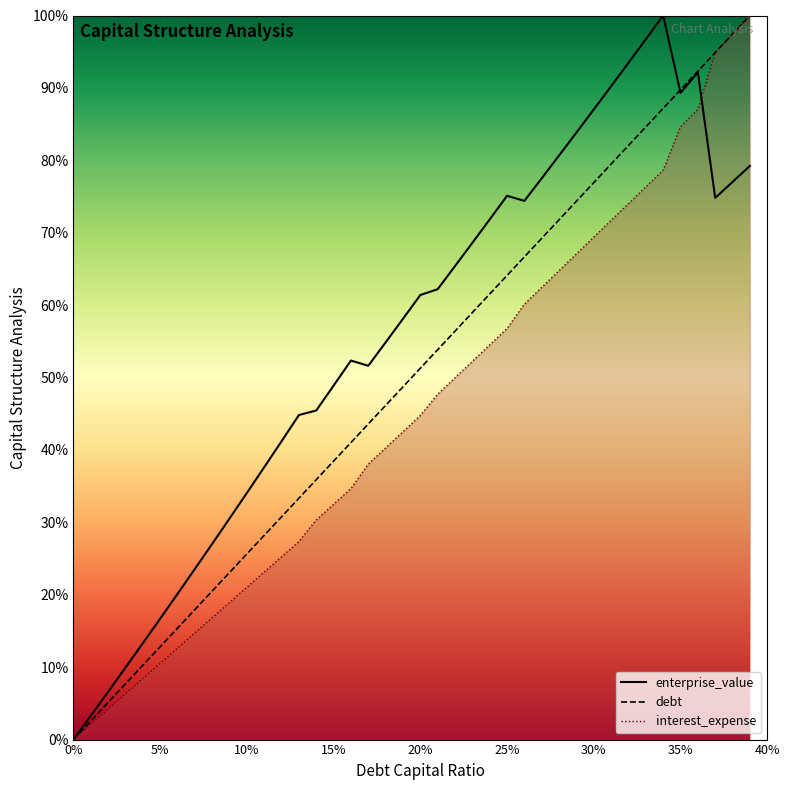

True or false: enterprise_value has more than 0 points higher than both neighbors.

True